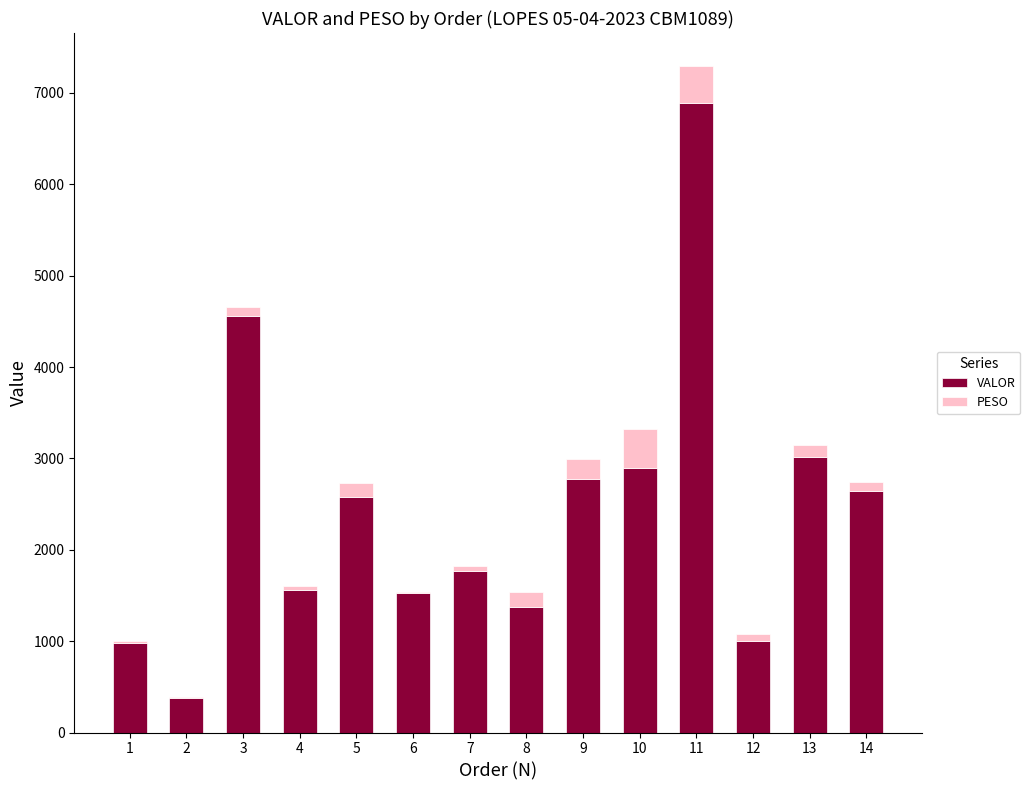

What is the total value across all series at 9?

2988.5